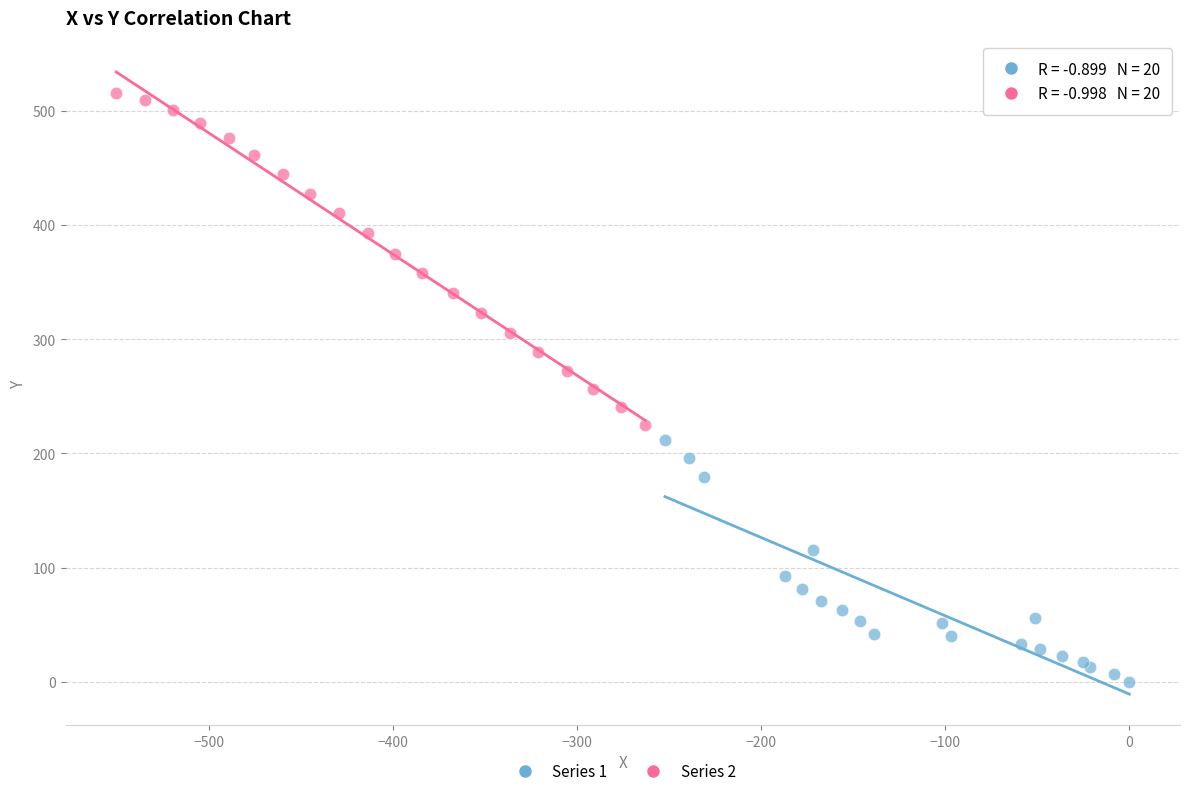

What are all the series names shown in the legend?

Series 1, Series 2